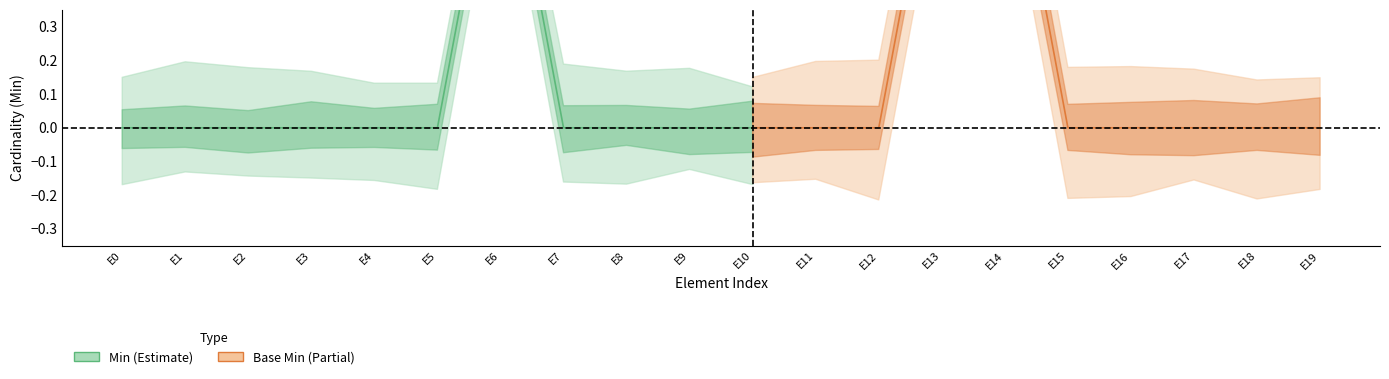

The Min series shows 0 at Bundle.total. True or false?

False